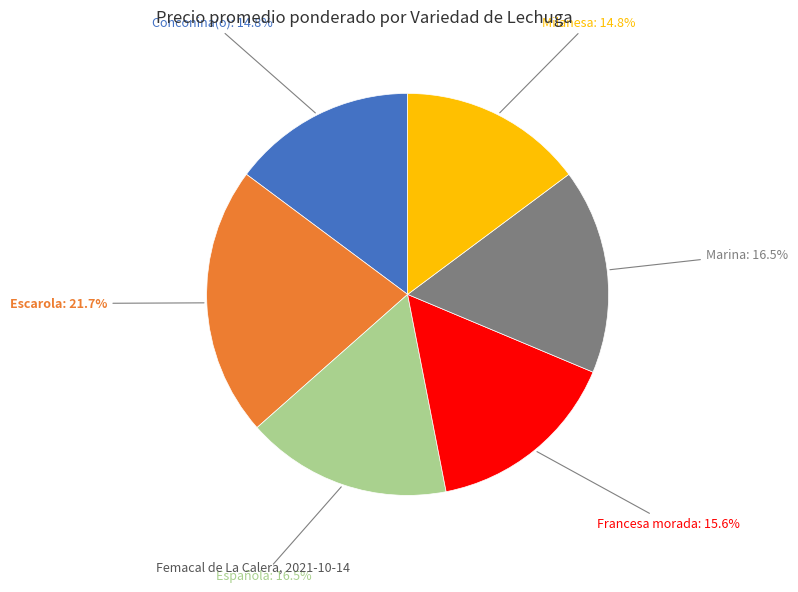

Does any single category account for the majority?

No